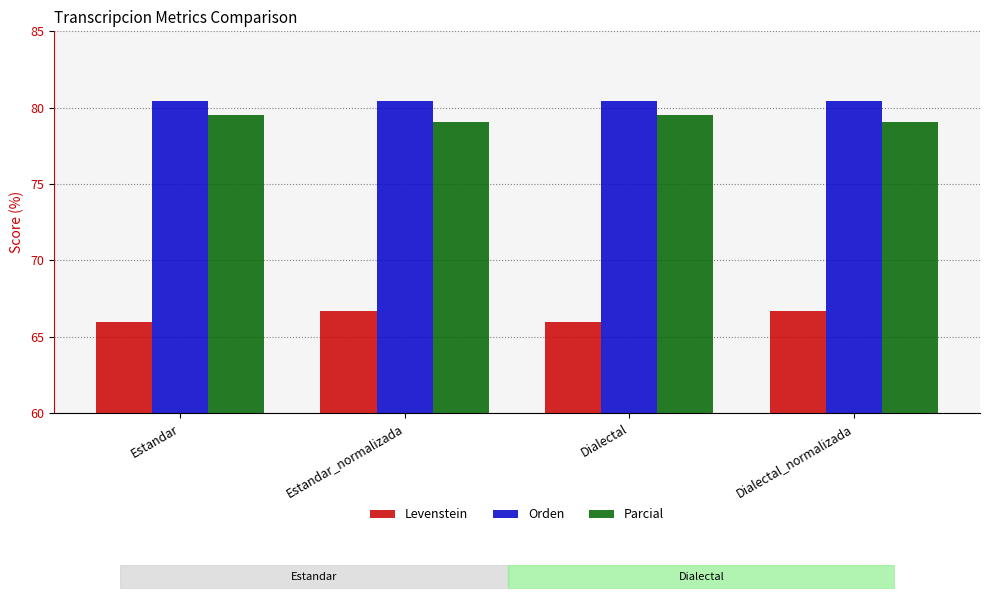

How many categories are shown in the chart?

4